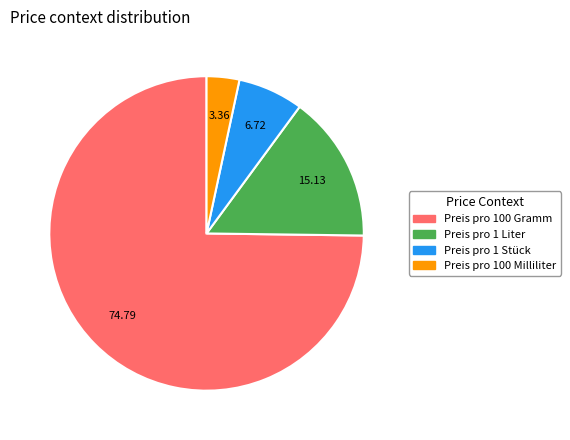

Which slice is the smallest?

Preis pro 100 Milliliter